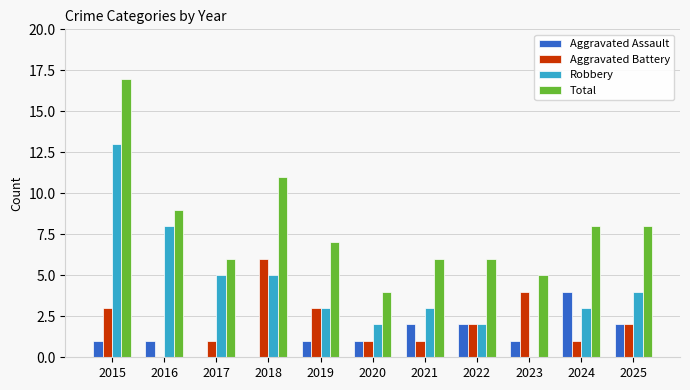

What is the maximum value shown in the chart?

17